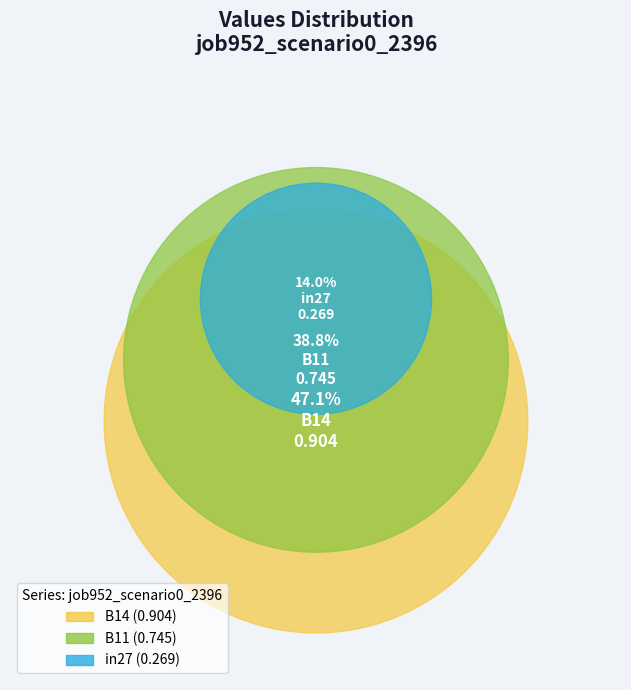

Which category has the biggest portion of the pie?

B14